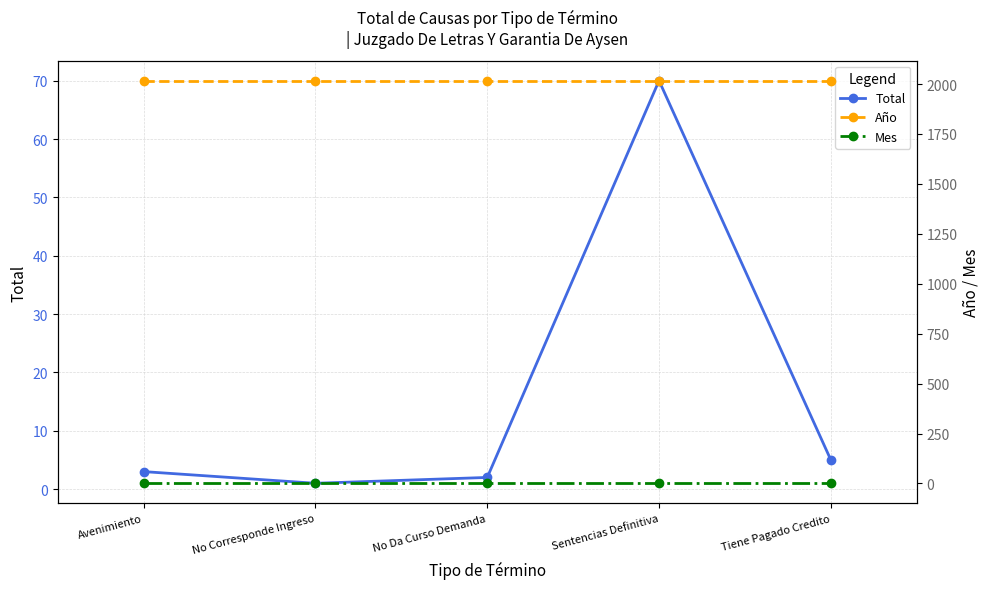

The value of Total at Sentencias Definitiva is 70. True or false?

True